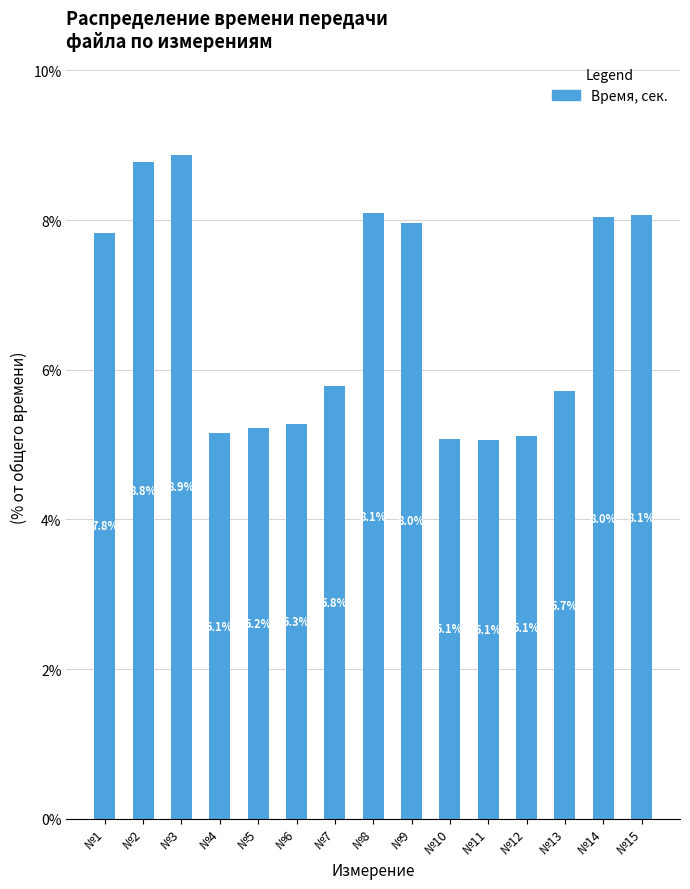

True or false: the data shows 5.2 at №5.

True